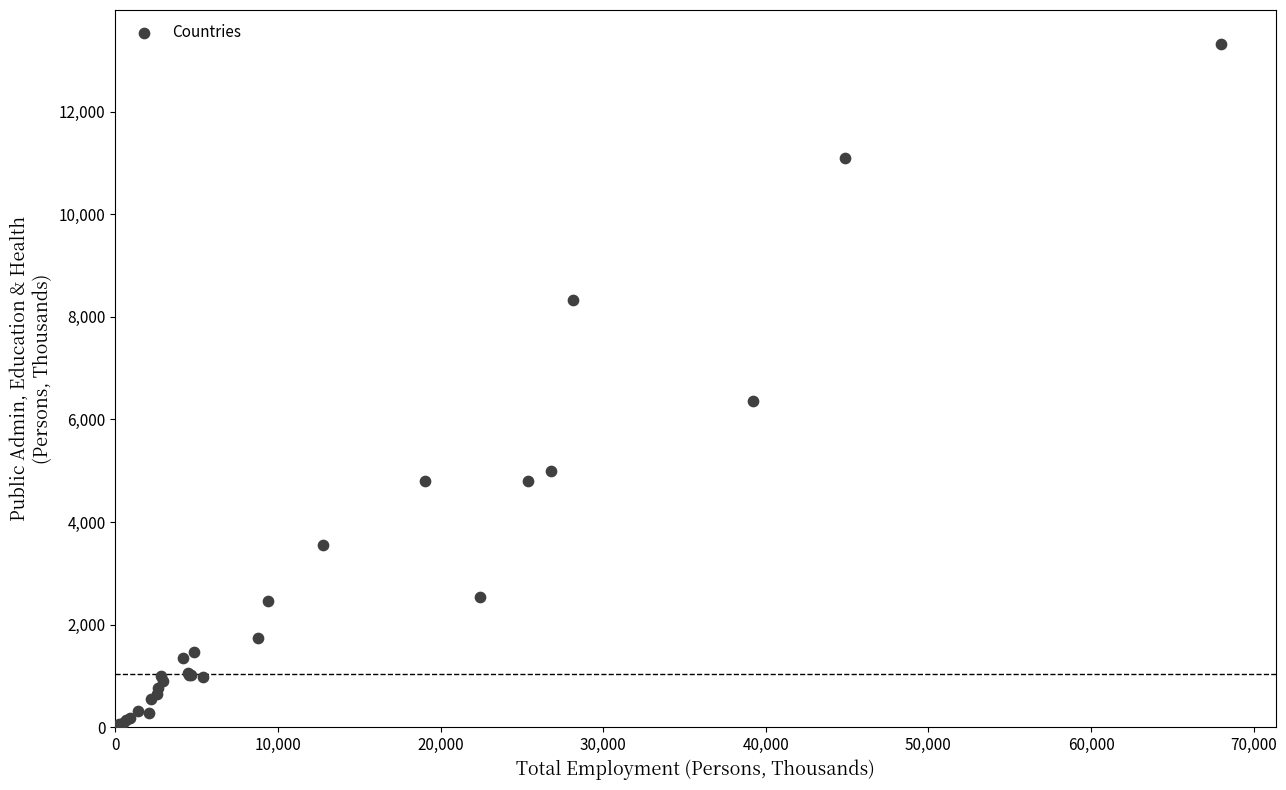

What Y value in the scatter plot is closest to 6687?

6361.0